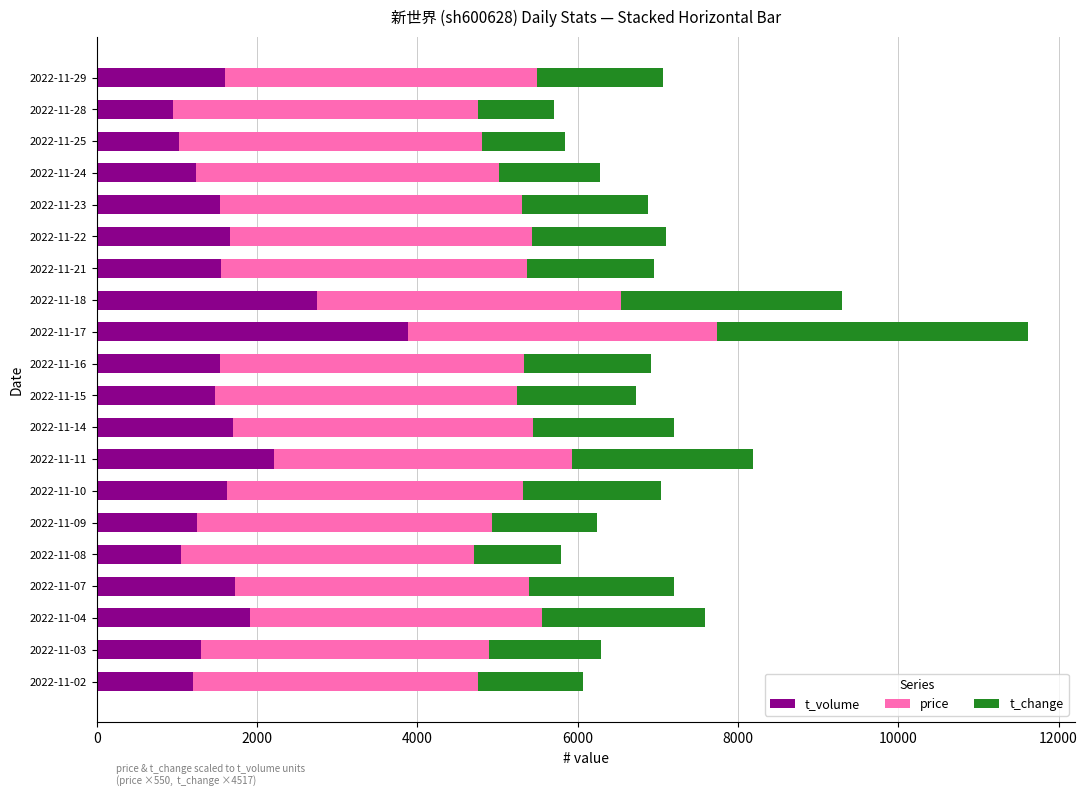

What are all the series names shown in the legend?

t_volume, price, t_change